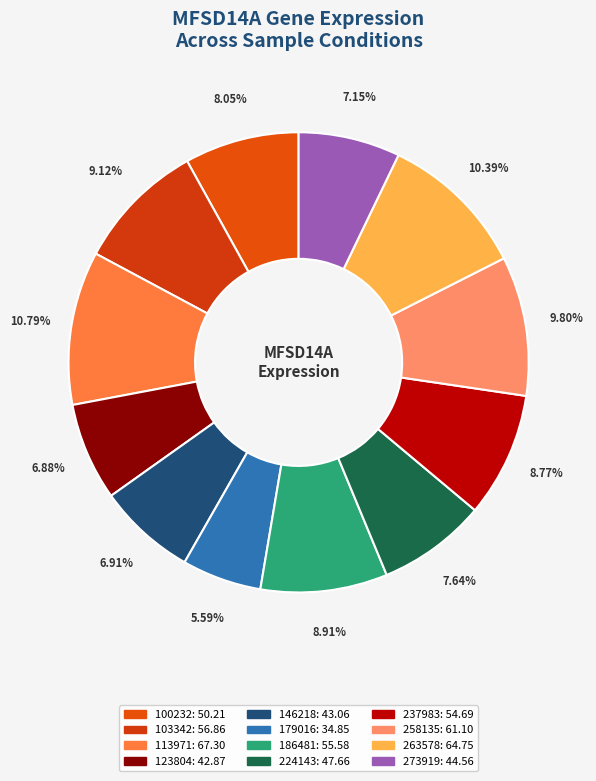

Count the number of slices in the pie.

12